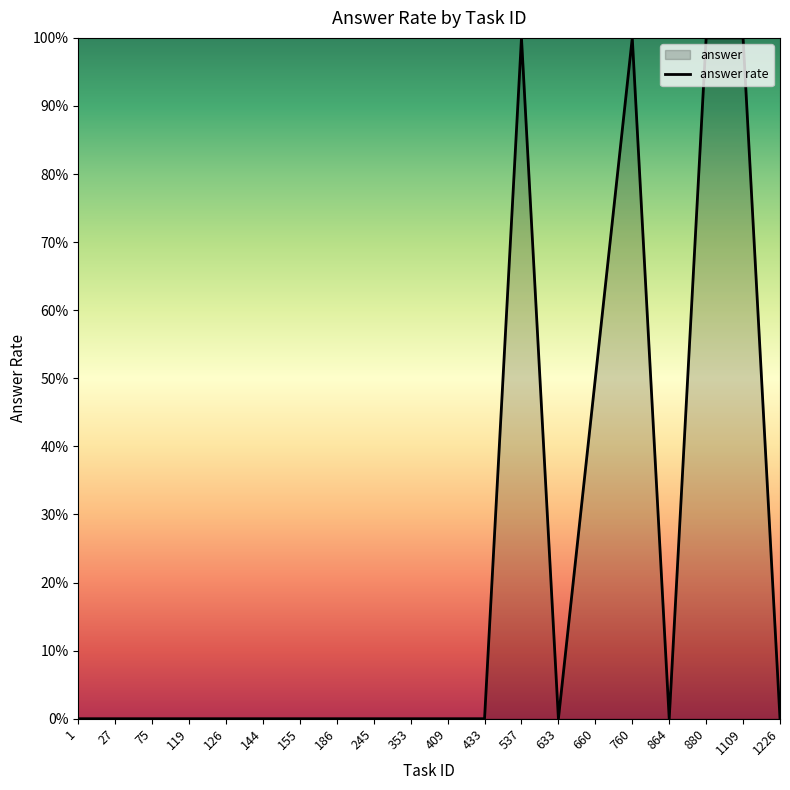

Does the chart display data point markers on the line(s)?

No